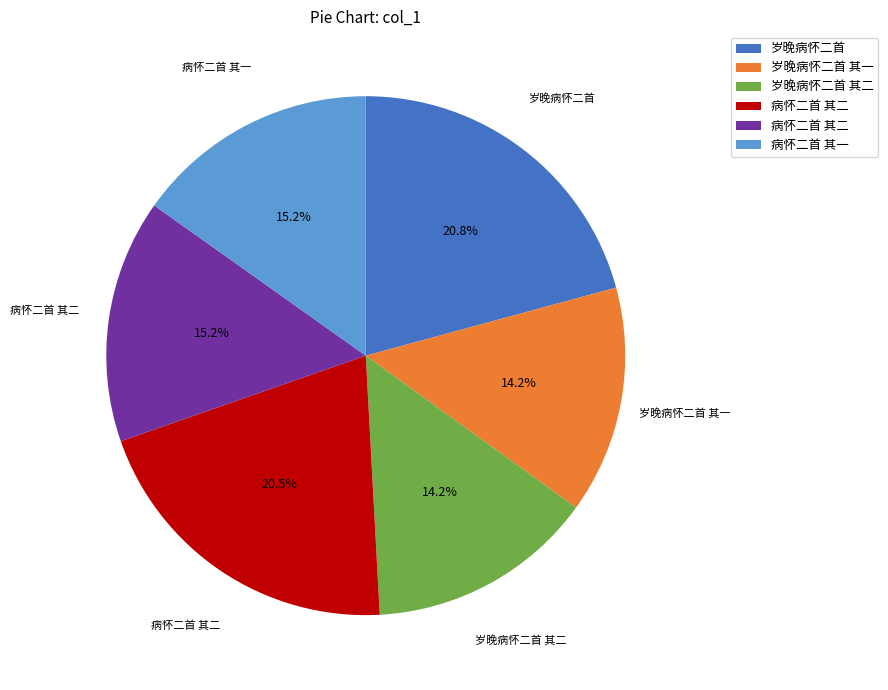

Is there any slice that represents more than half of the pie?

No